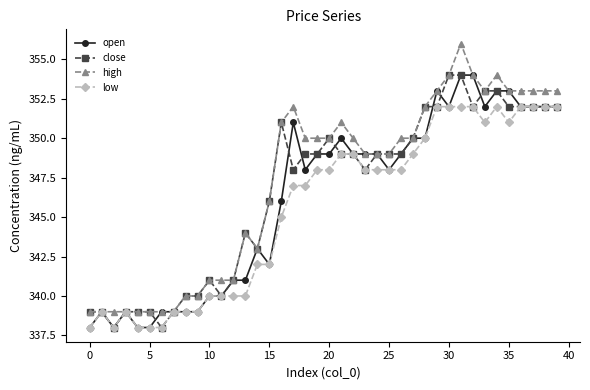

What is the lowest value of the open series?

338